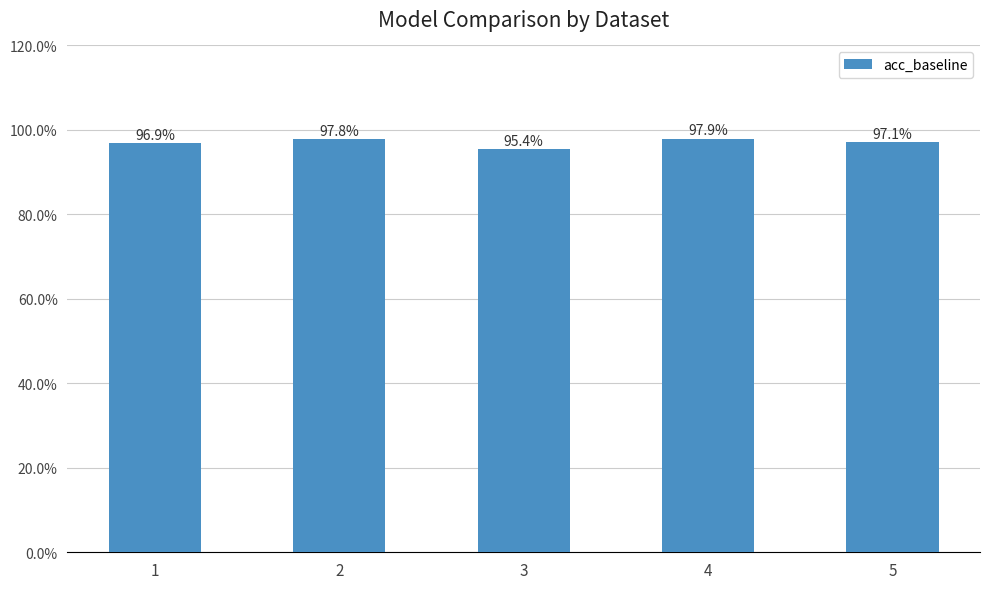

Which has a higher value, 1 or 2?

2